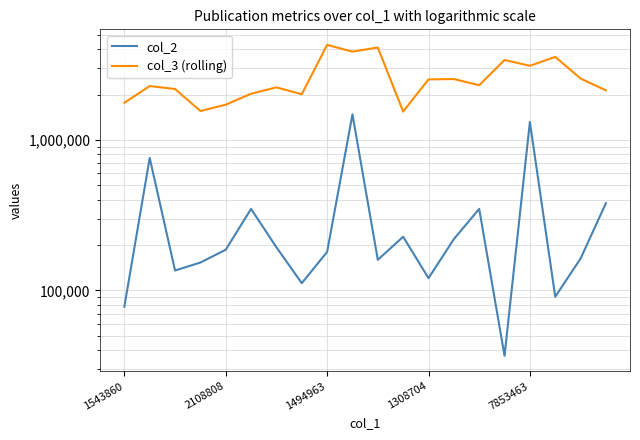

Rank the series at 10 from lowest to highest value.

col_2, col_3 (rolling)